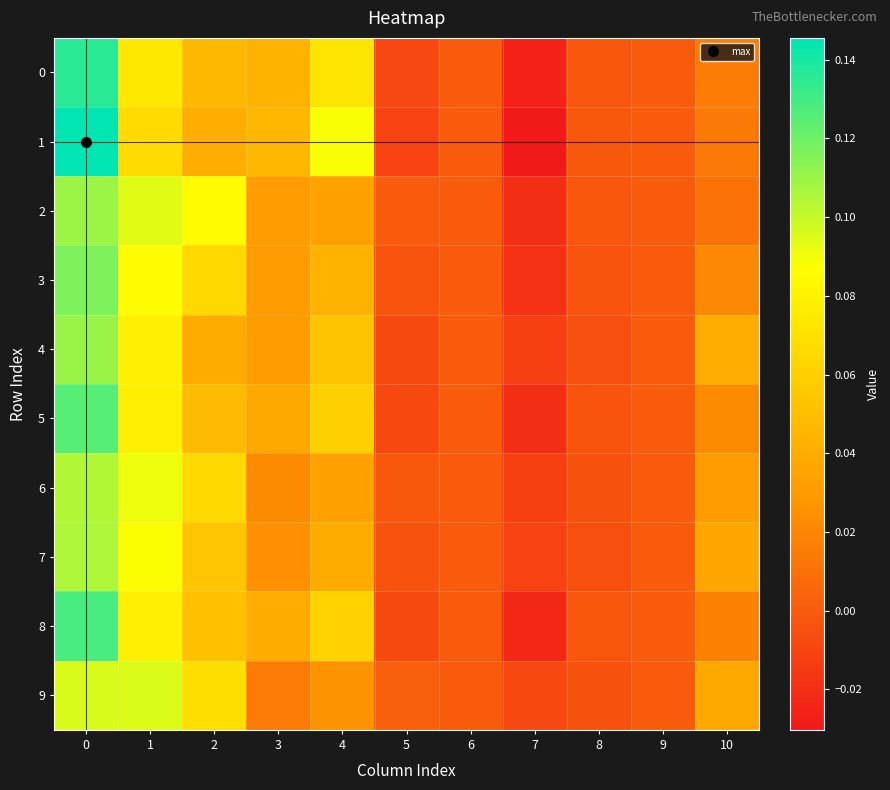

List the series in order of their peak value, lowest first.

9, 6, 7, 2, 4, 3, 5, 8, 0, 1